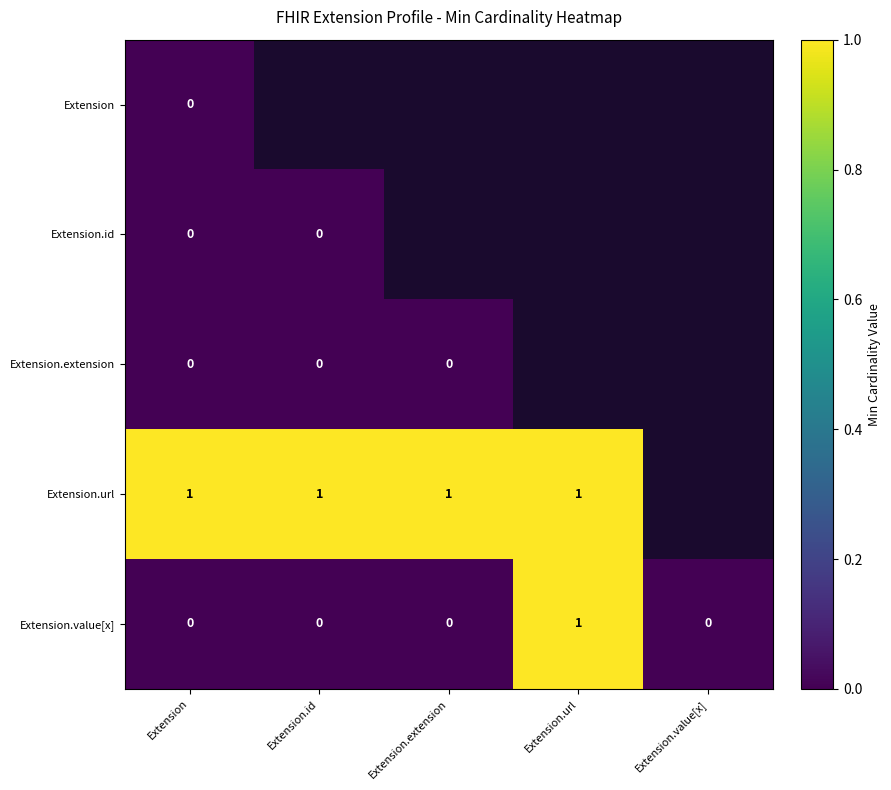

Count the Extension.value[x] values in the range 0 to 1.

5